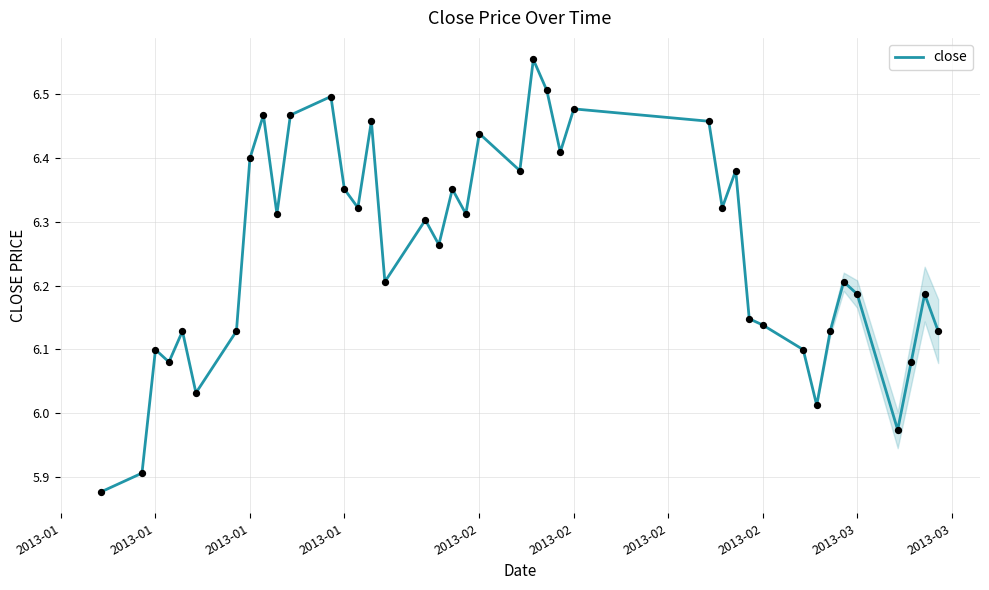

What is the difference between the maximum and minimum values?

0.7